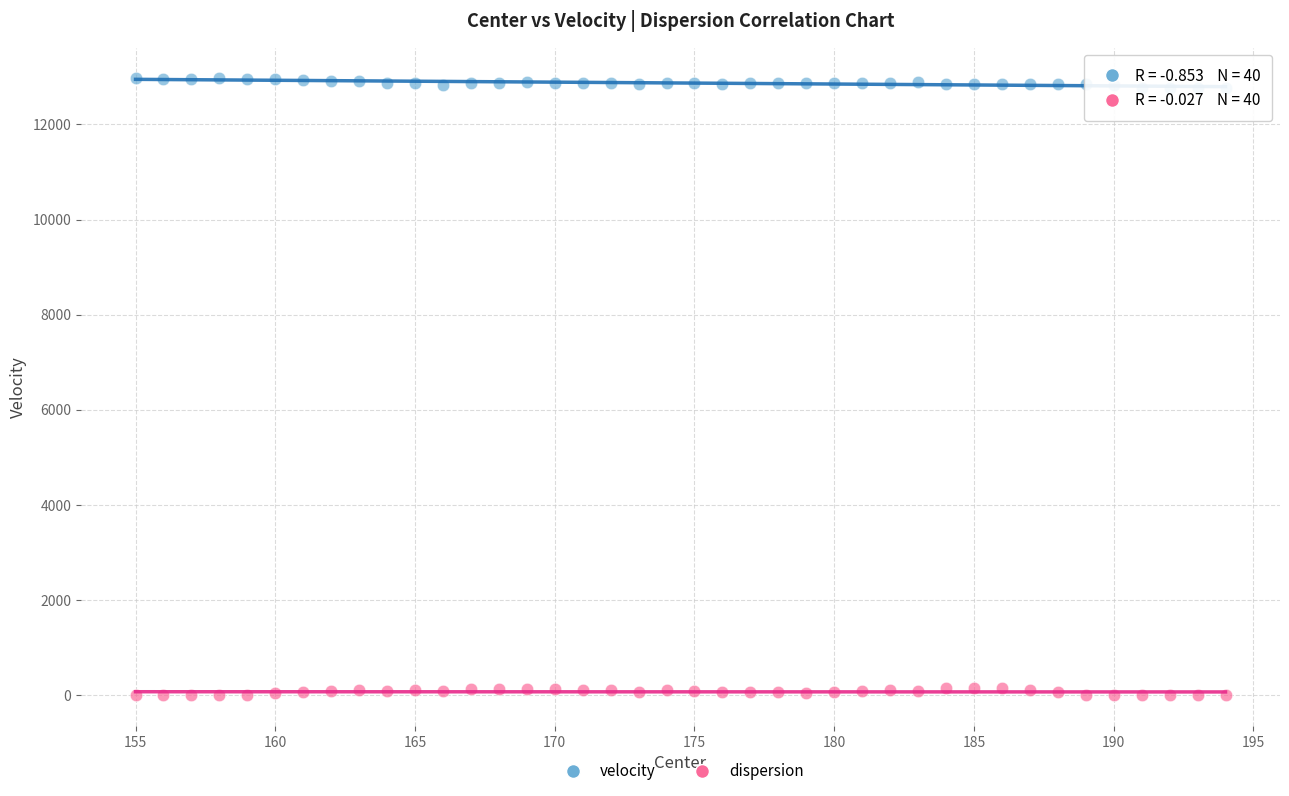

What are all the series names shown in the legend?

velocity, dispersion